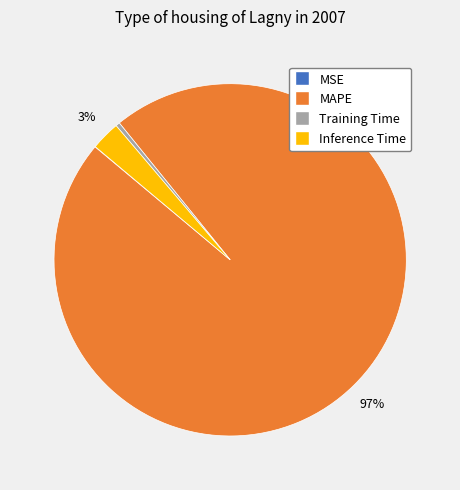

To the nearest percent, what portion does MAPE represent?

97%